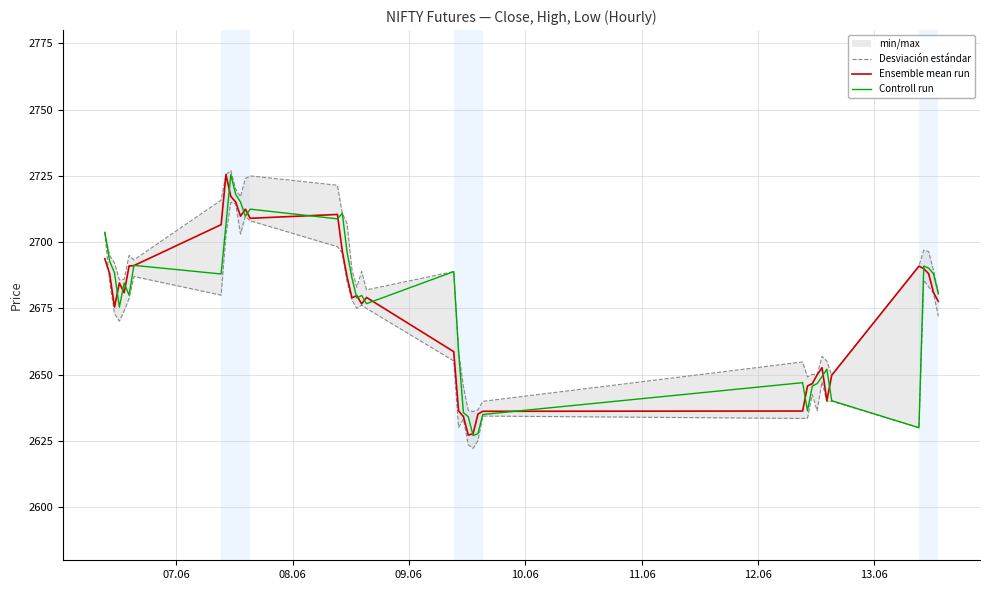

Is this an area chart (filled region under the line)?

No